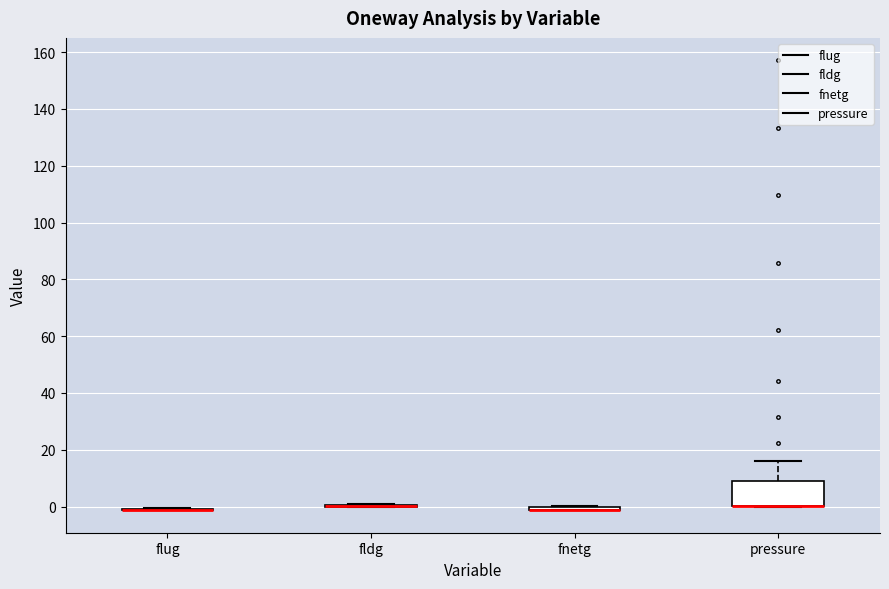

Where is the lower edge of the box for fnetg on the y-axis? The values are not printed on the chart, so give them approximately, as read against the axis.

-2